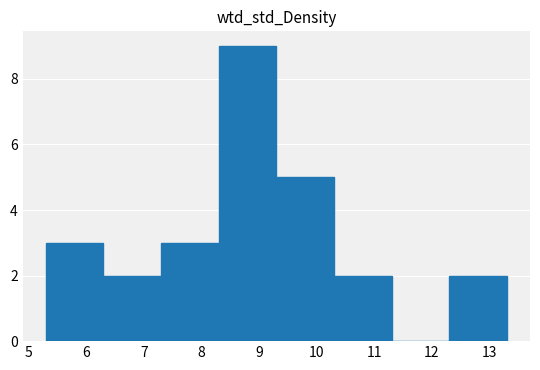

What is the height of the bar covering 12.3 to 13.3 on the x-axis? The values are not printed on the chart, so give them approximately, as read against the axis.

2